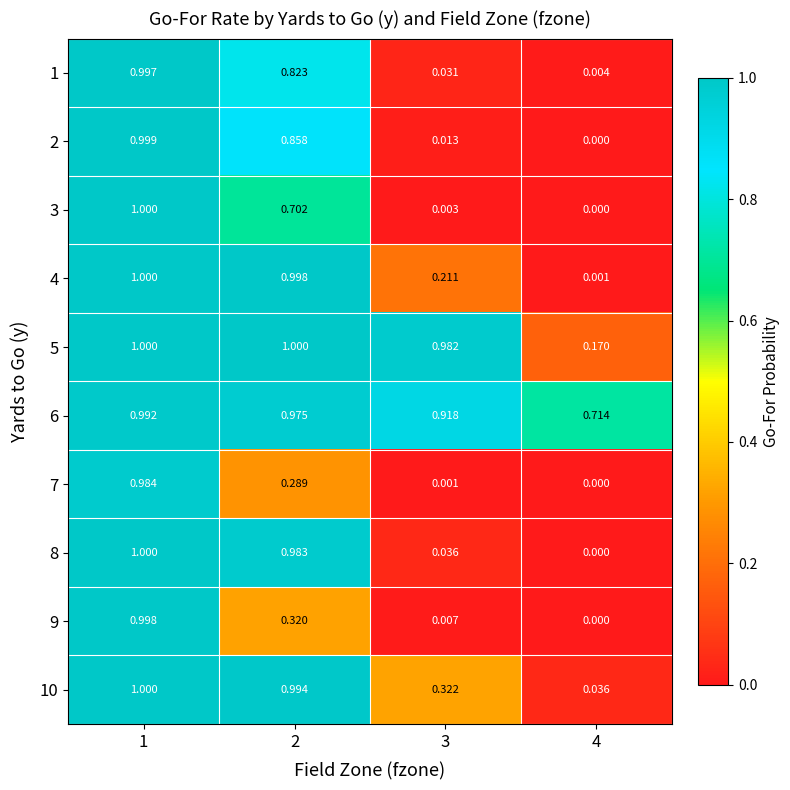

Is the value of 6 at 3 greater than the value of 4 at 4?

Yes